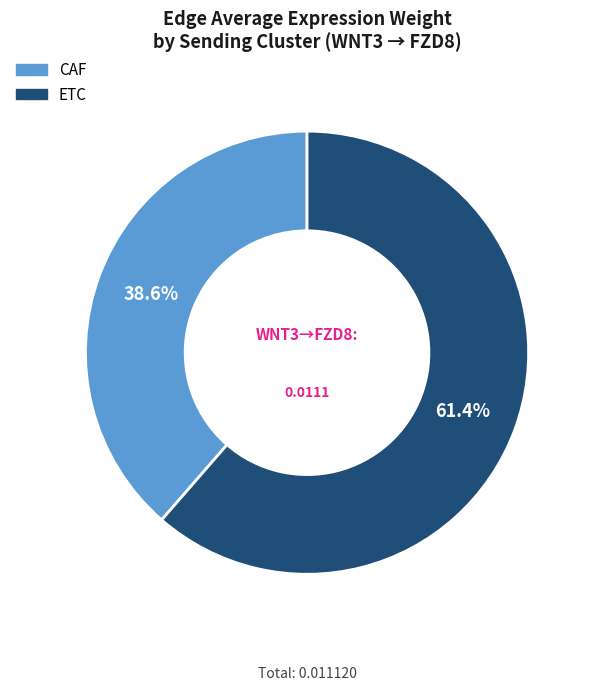

To the nearest percent, what is the difference between the largest and smallest slice percentages?

23%